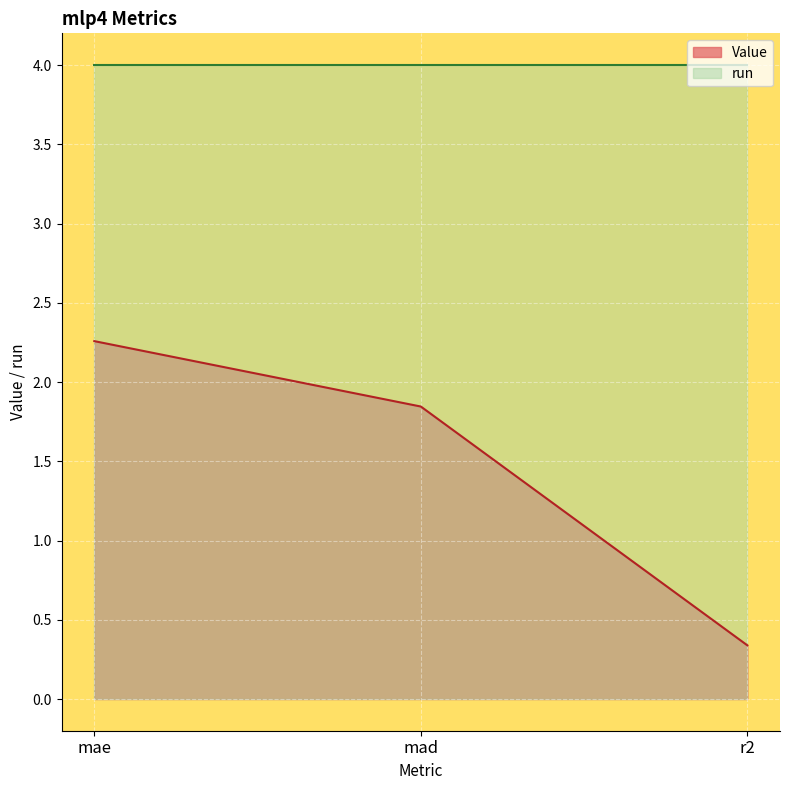

Read the value at mae.

2.3